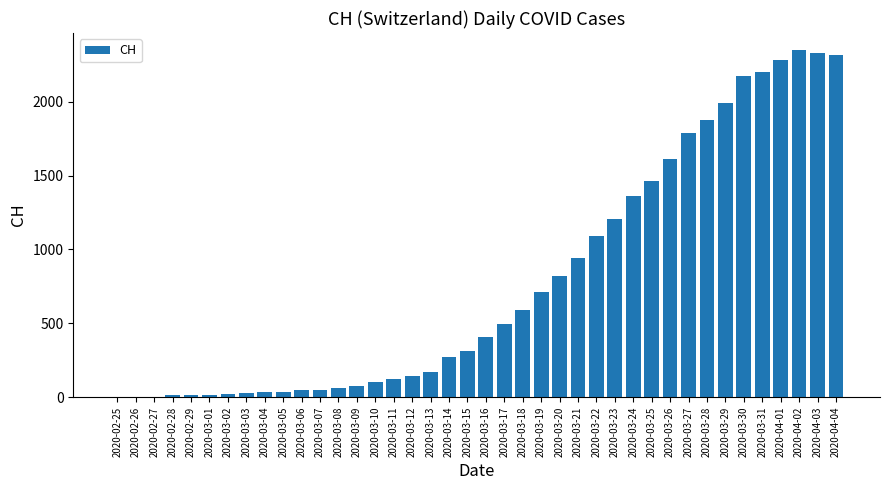

The chart shows a value of 15 at 2020-03-01. True or false?

True